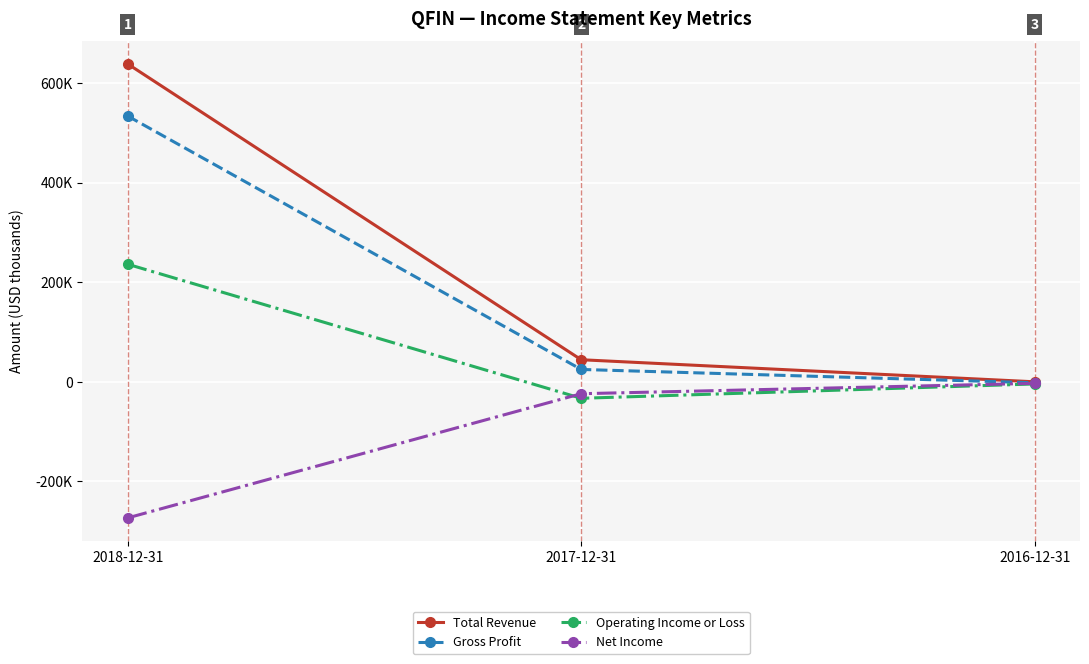

Does the chart have visible grid lines?

Yes